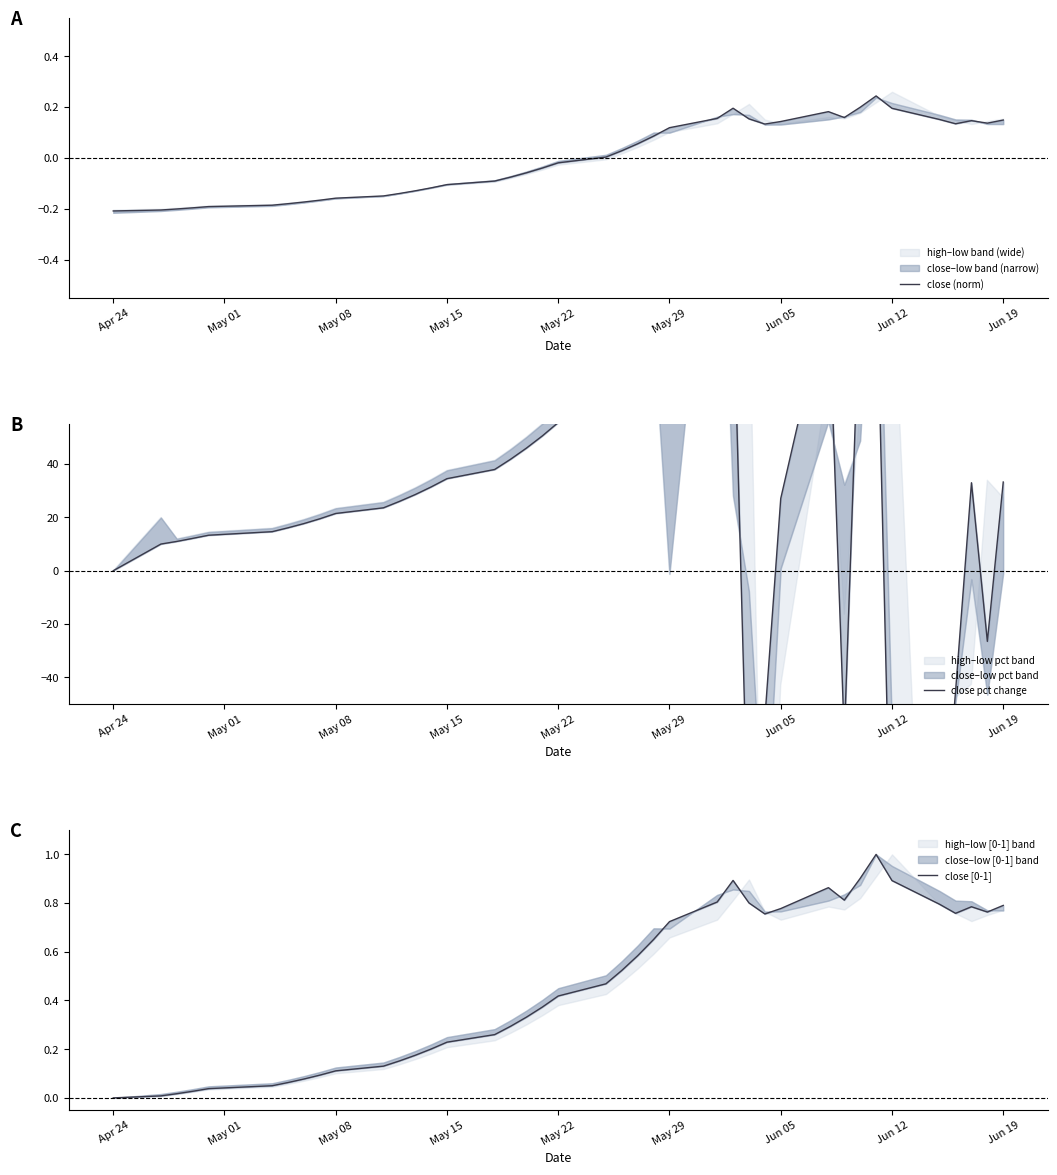

The value of close pct change at 30 is 45.7. True or false?

False